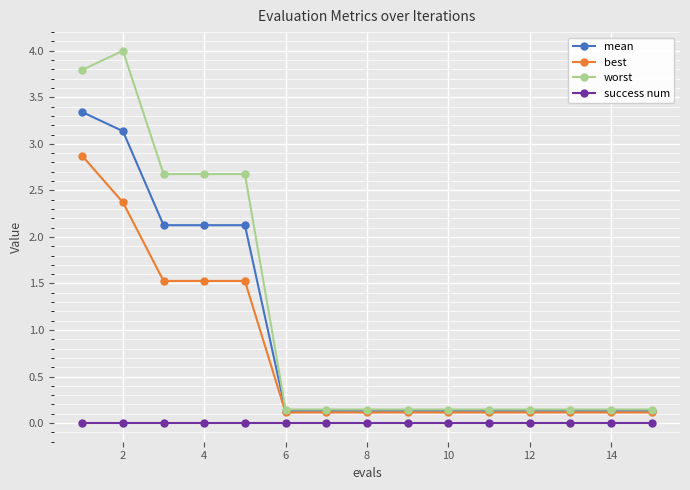

What is the greatest value displayed?

4.0